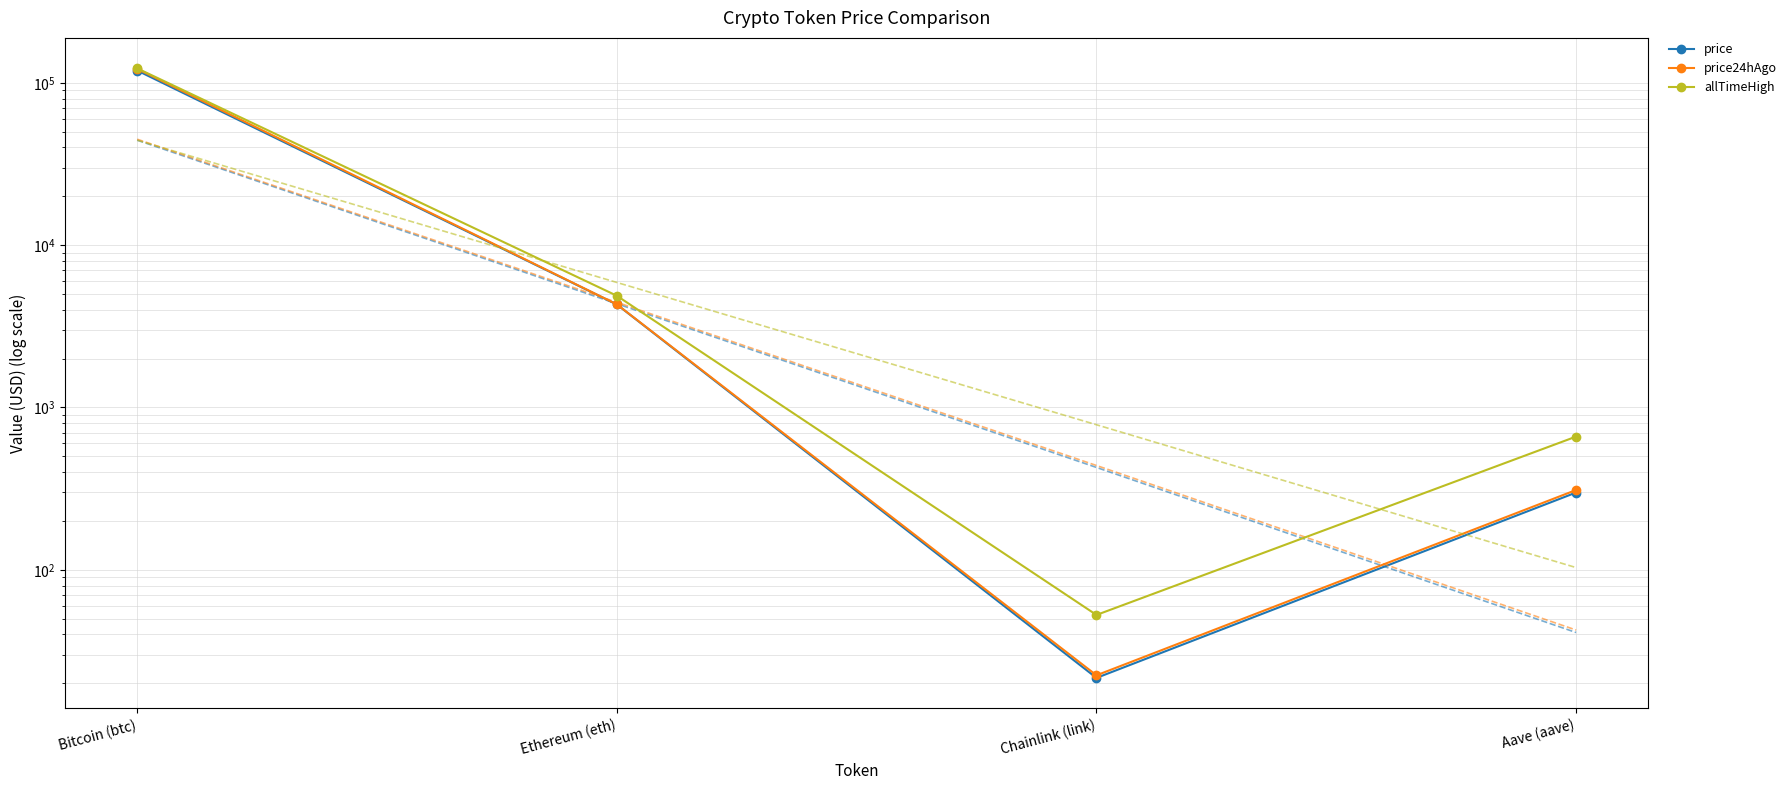

How many lines are shown in the chart?

3